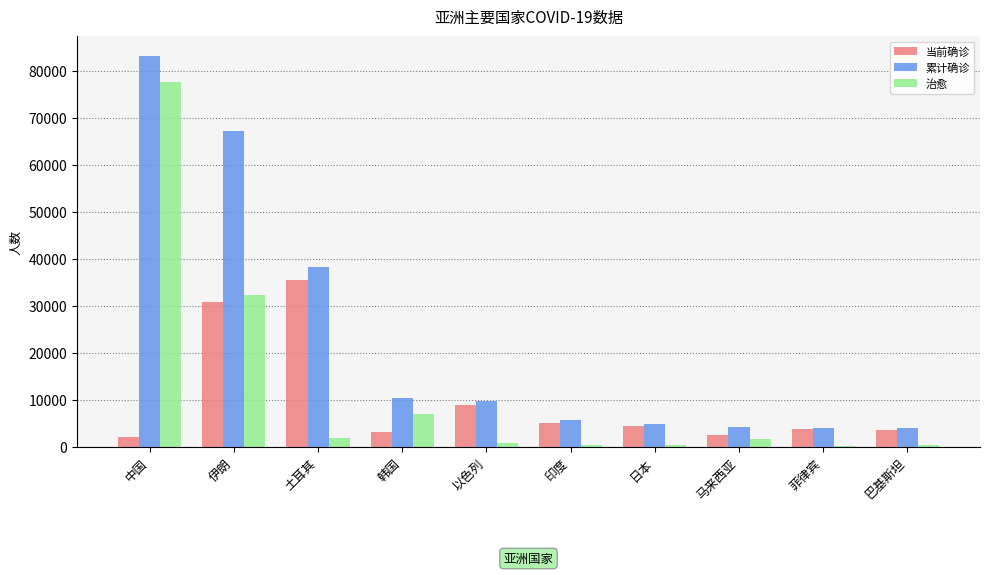

At which label is 累计确诊 closest to 43668?

土耳其